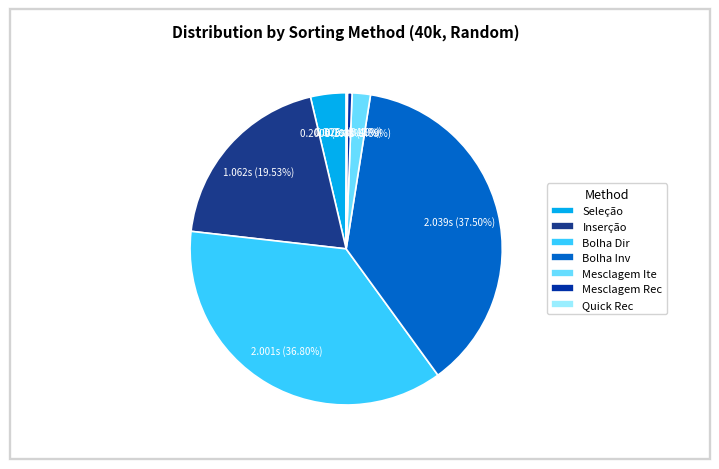

How many segments does this pie chart have?

7